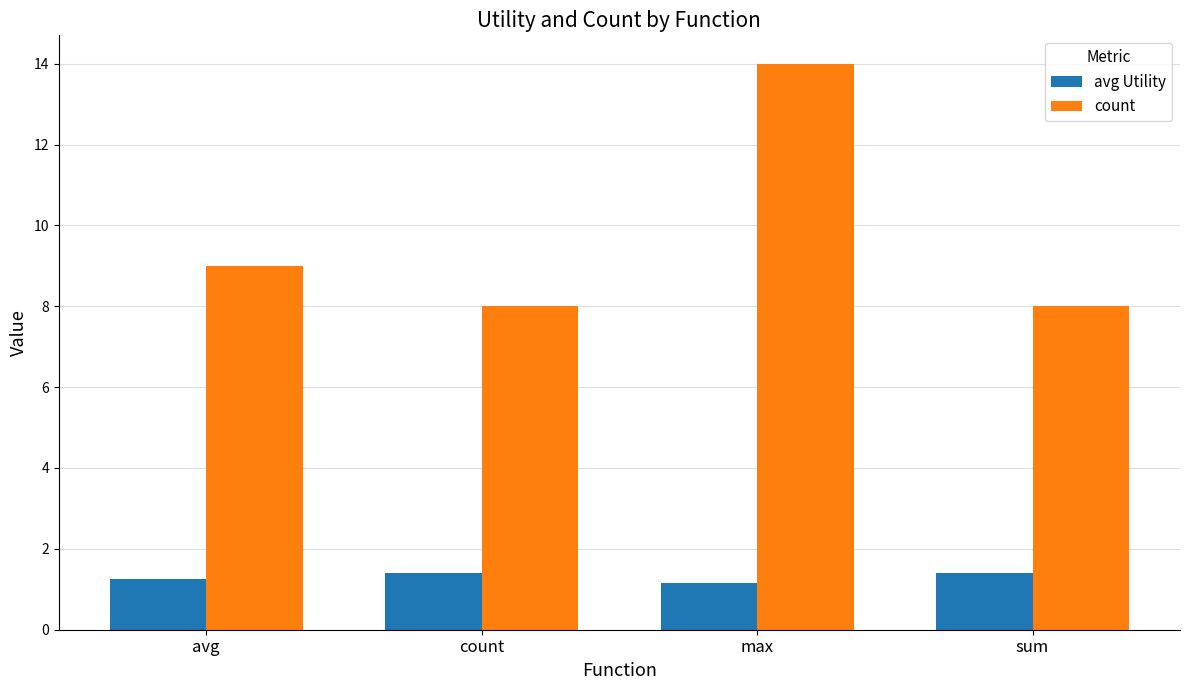

What is the difference between the second highest and minimum values in the count series?

1.0